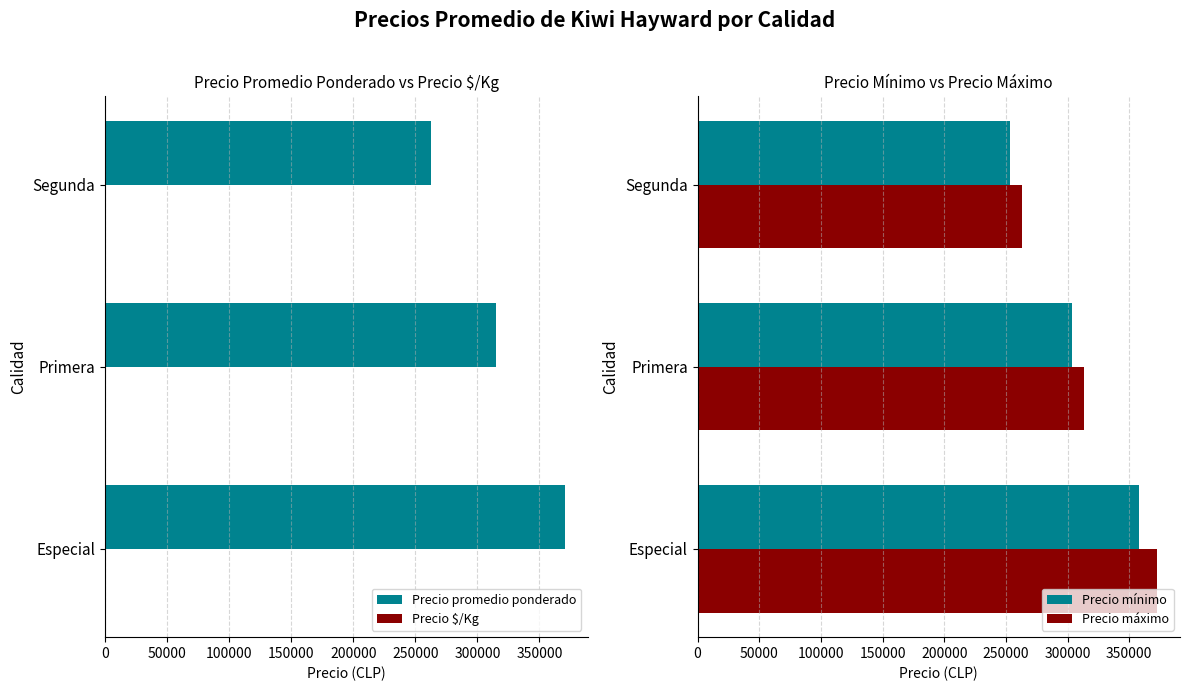

How many distinct data groups are displayed?

4